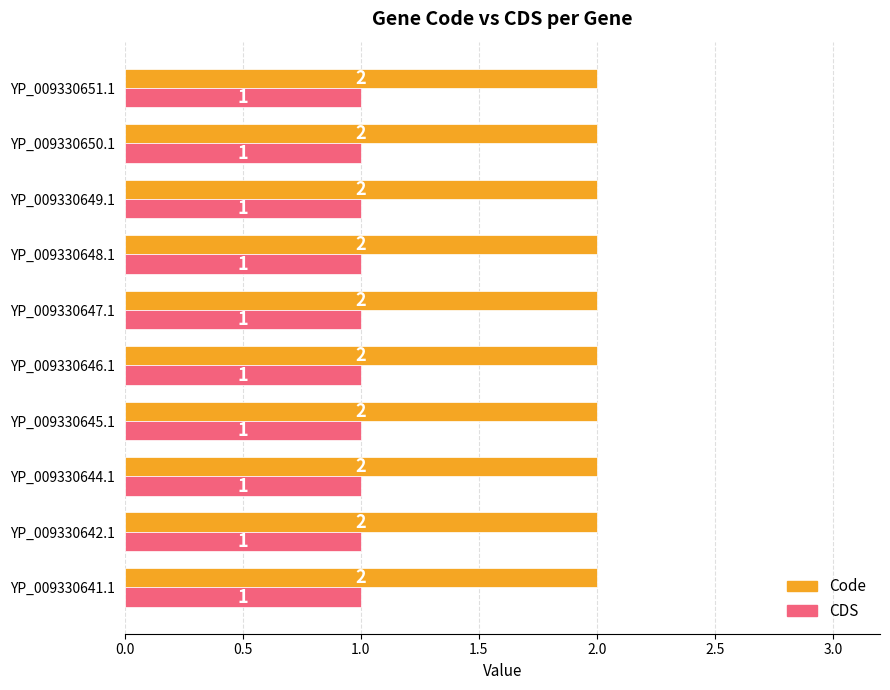

Rank the series at YP_009330650.1 from highest to lowest value.

Code, CDS